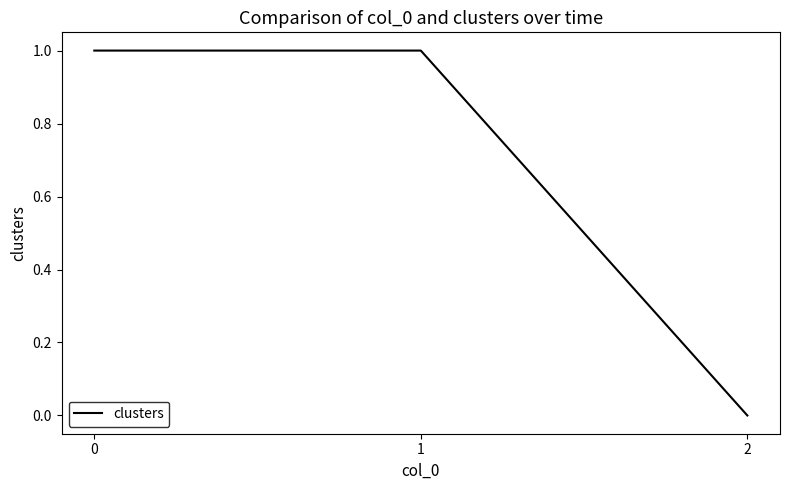

Reading left to right, what are all the values shown in this chart?

1	1	0